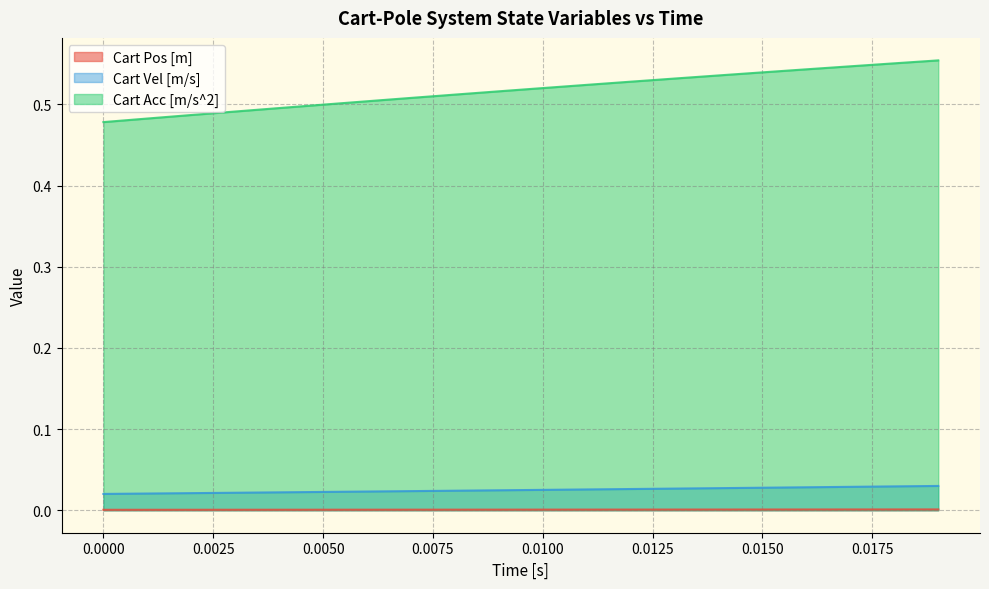

Which series has the widest spread of values?

Cart Acc [m/s^2]